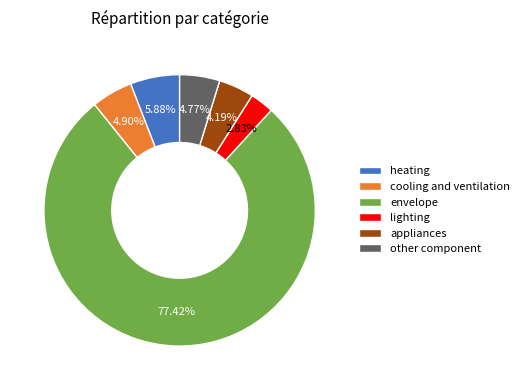

Approximately how many times larger is the value at other component compared to envelope?

0.1